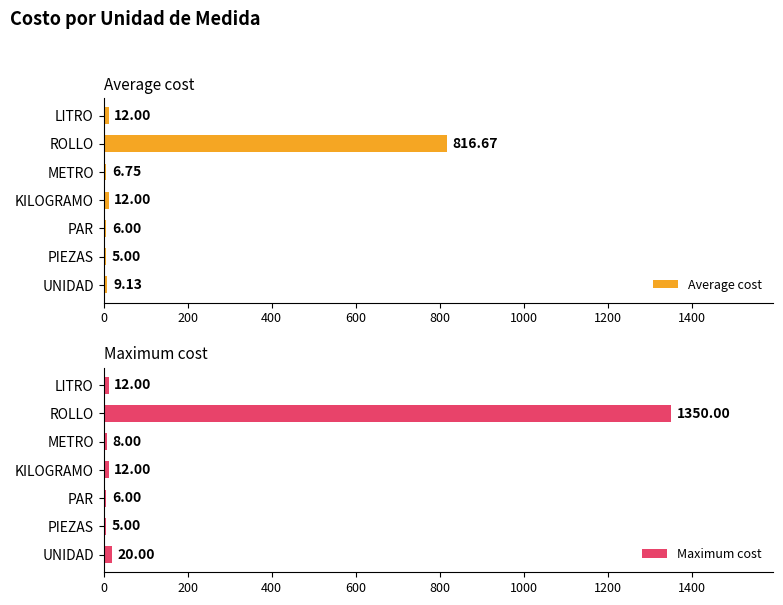

True or false: Average cost has a value of 16.2 at 0.

False